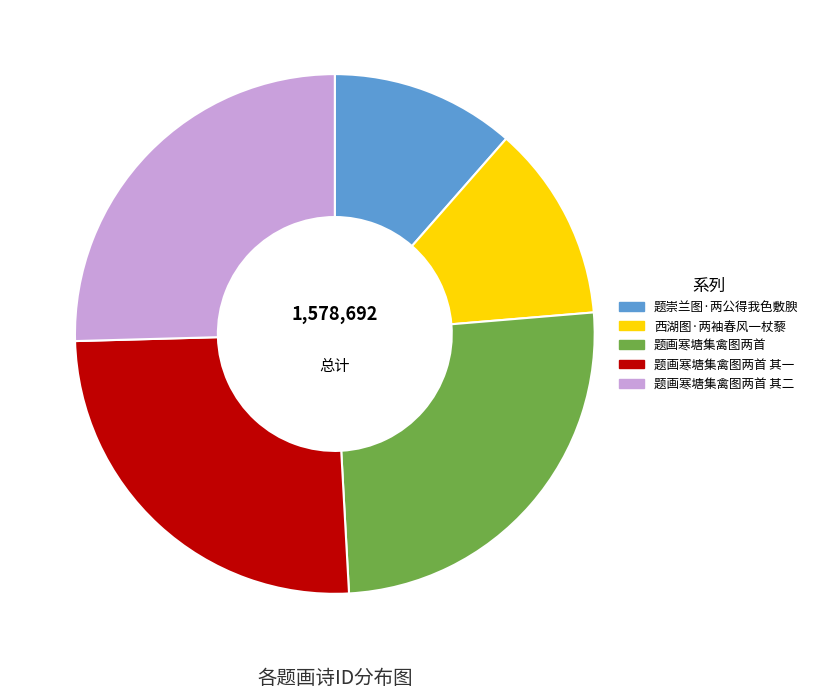

Is there a majority slice in this chart?

No